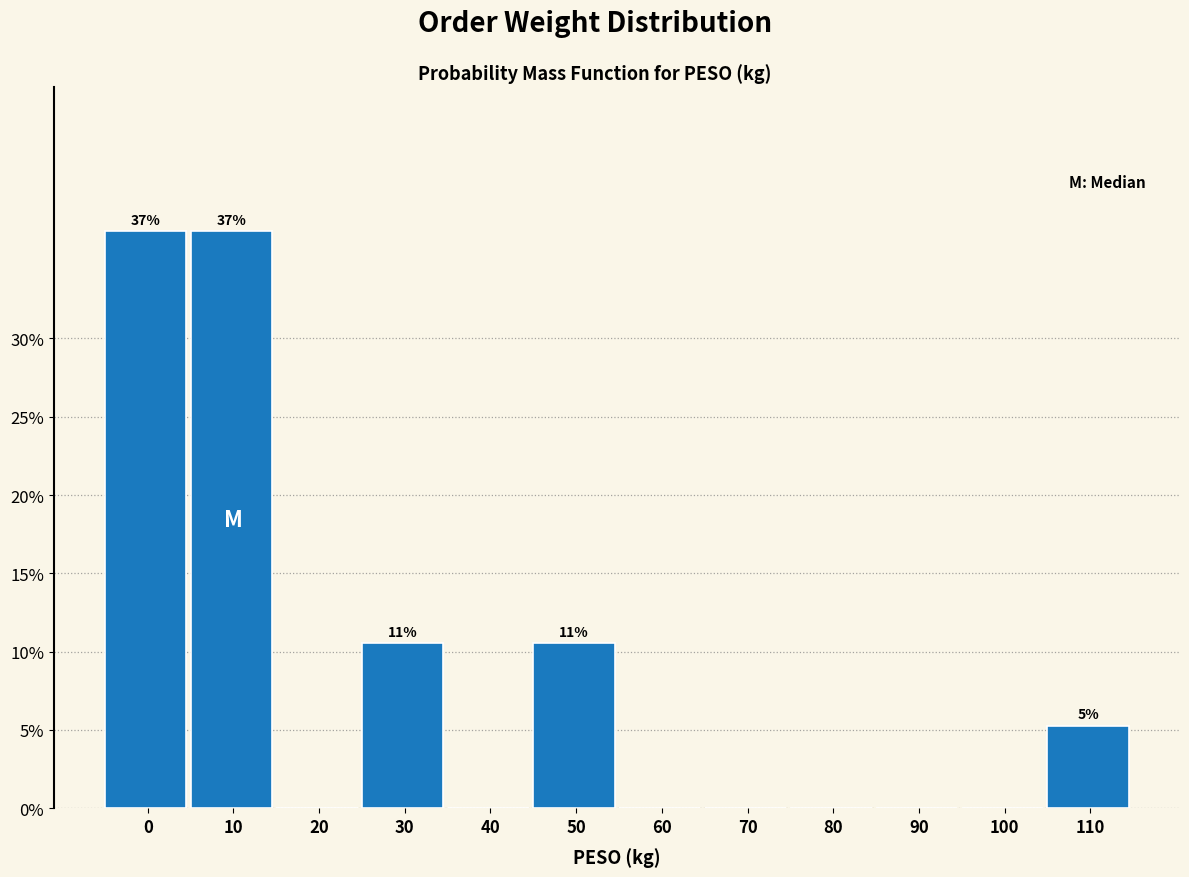

Reading left to right, extract all data points from this chart.

0=36.8	10=36.8	20=0.0	30=10.5	40=0.0	50=10.5	60=0.0	70=0.0	80=0.0	90=0.0	100=0.0	110=5.3